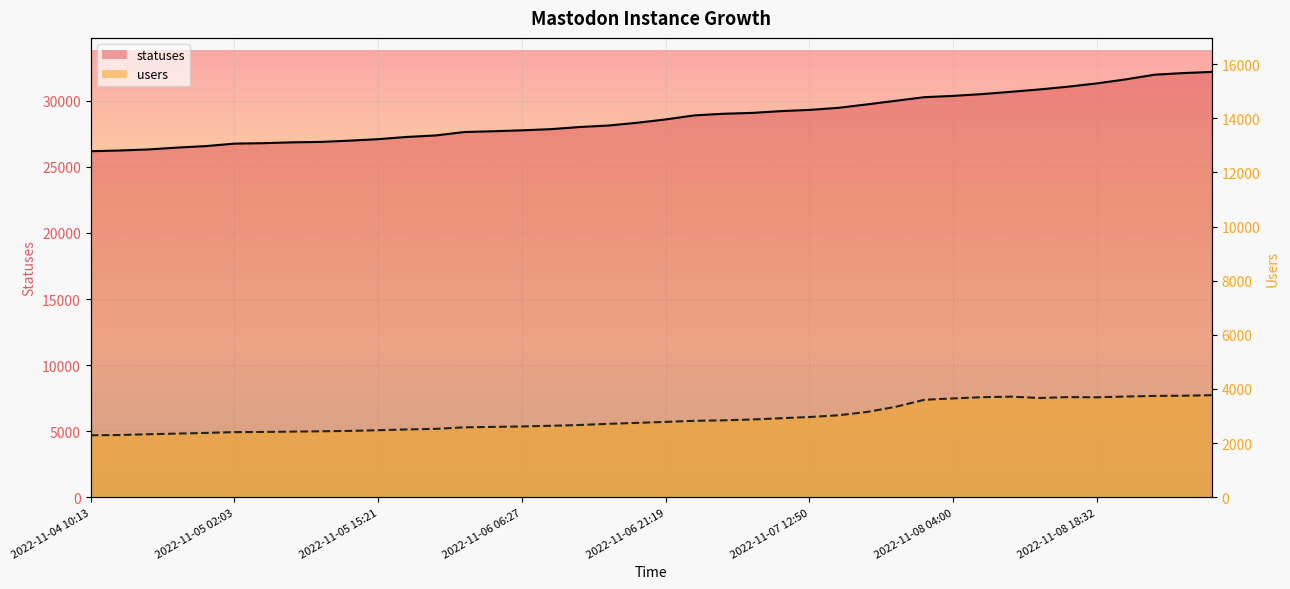

What are all the series names shown in the legend?

statuses, users